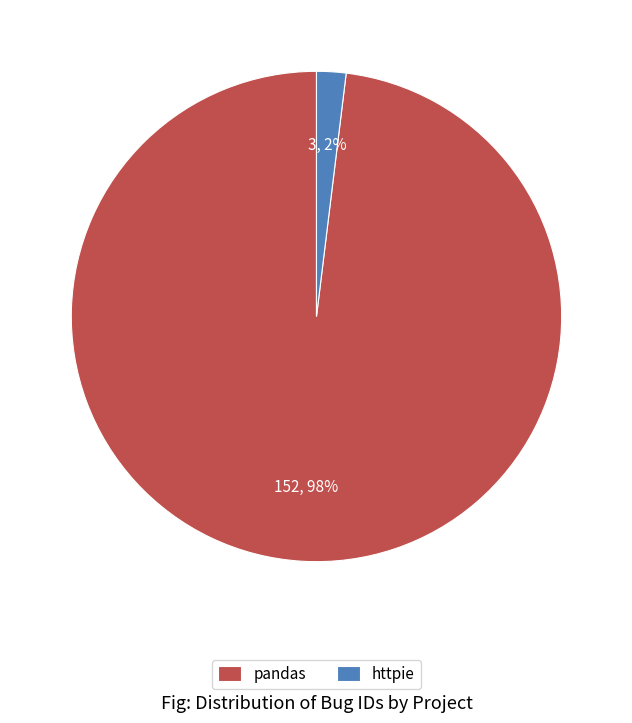

Which has a higher value, pandas or httpie?

pandas